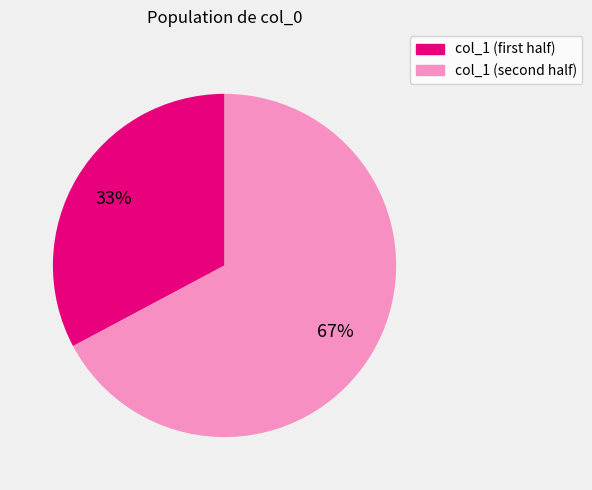

Rank the categories by value from lowest to highest.

col_1 (first half), col_1 (second half)